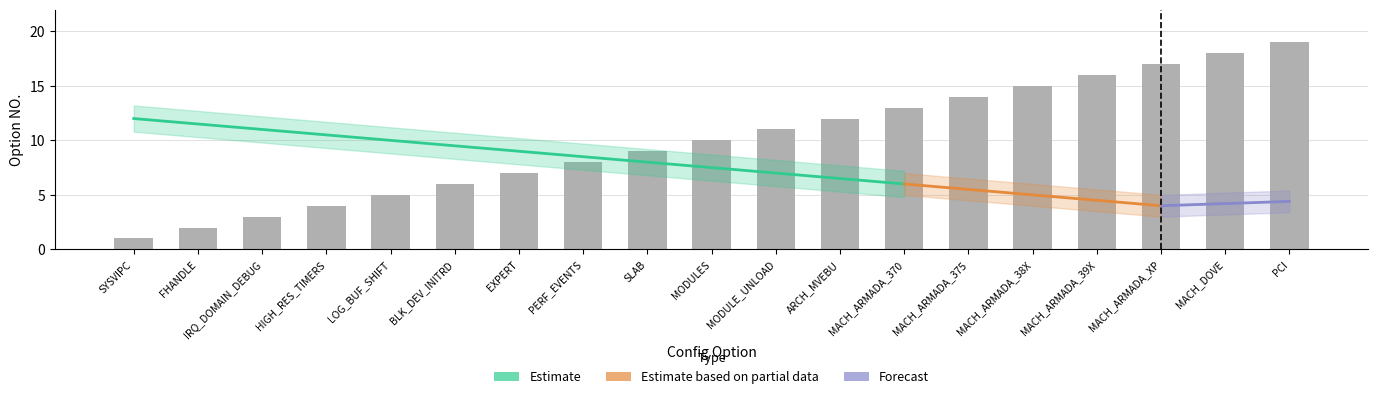

What is the value of the 6th bar from the left?

6